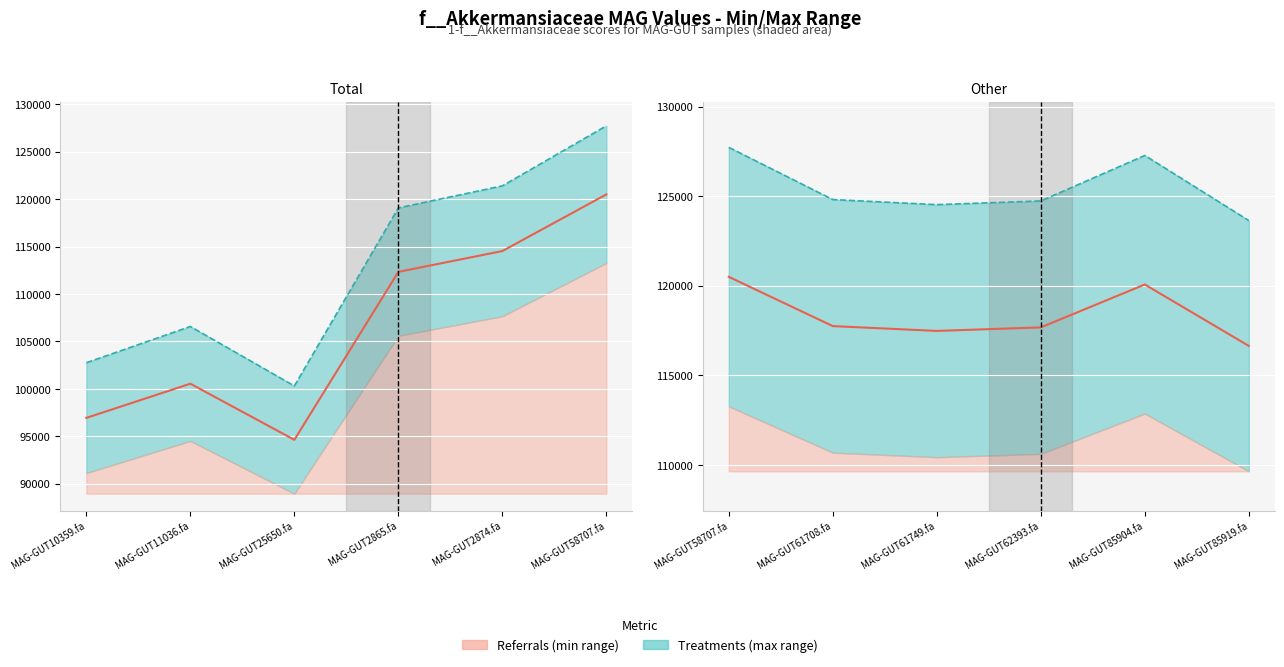

Reading right to left, transcribe all the data shown in this chart.

1-f__Akkermansiaceae: 116637.1	120065.9	117670.5	117474.9	117742.9	120493.1
Upper bound: 123635.3	127269.8	124730.7	124523.4	124807.5	127722.7